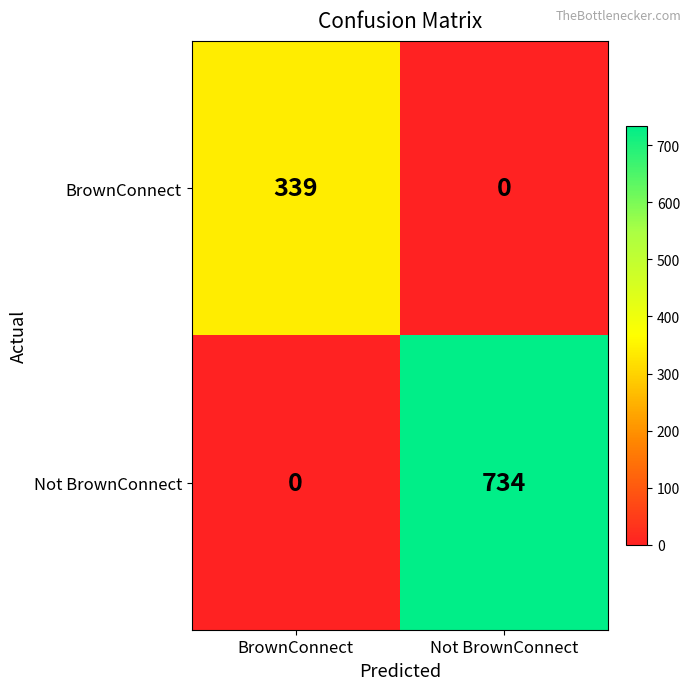

At which category does the chart reach its peak across all series?

Not BrownConnect